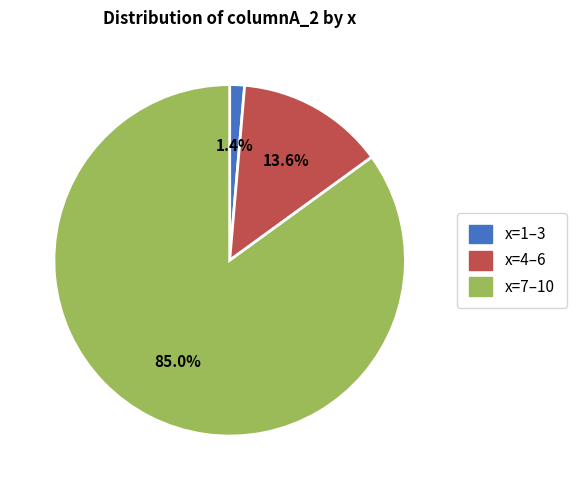

Is the sum of x=7–10 and x=4–6 greater than half?

Yes